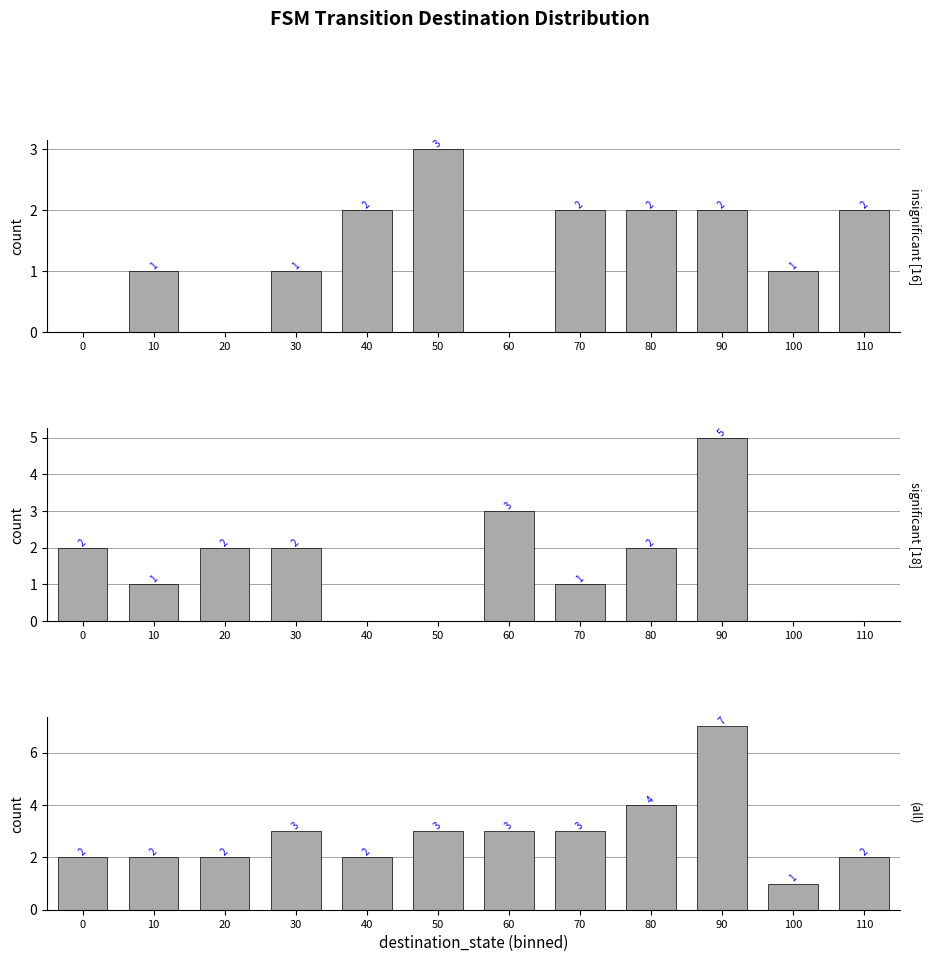

Which series has the largest total across all categories?

(all)